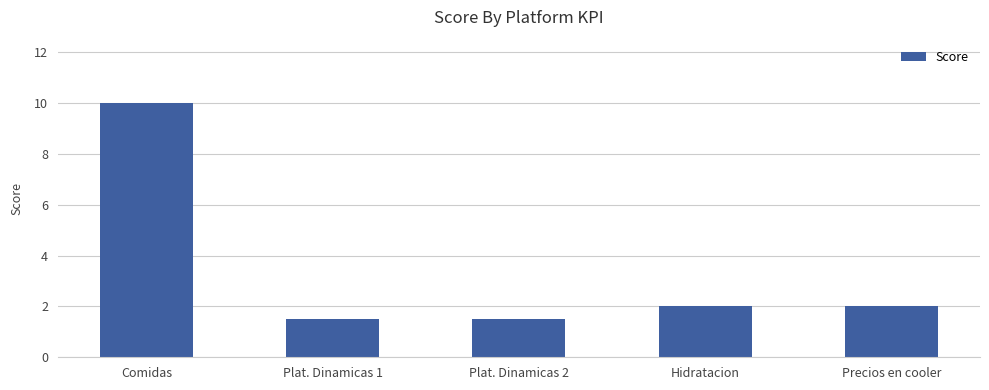

Where does the data first go above 2?

Comidas